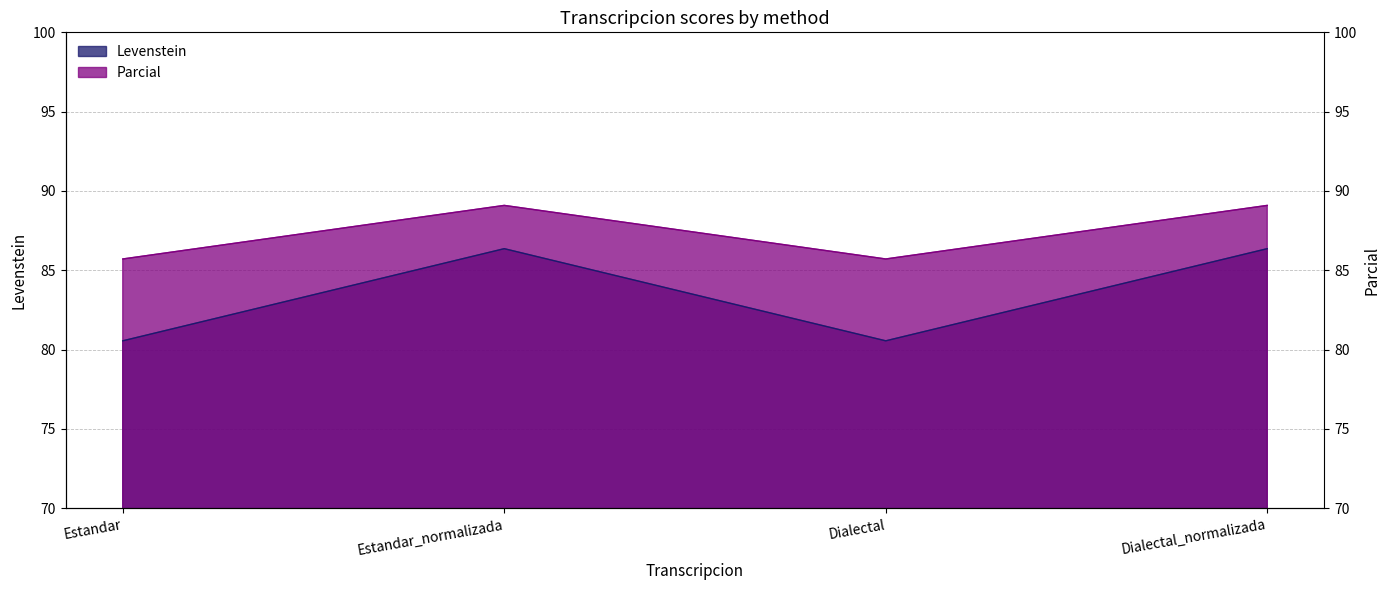

How many values in the Parcial series are below 89?

2